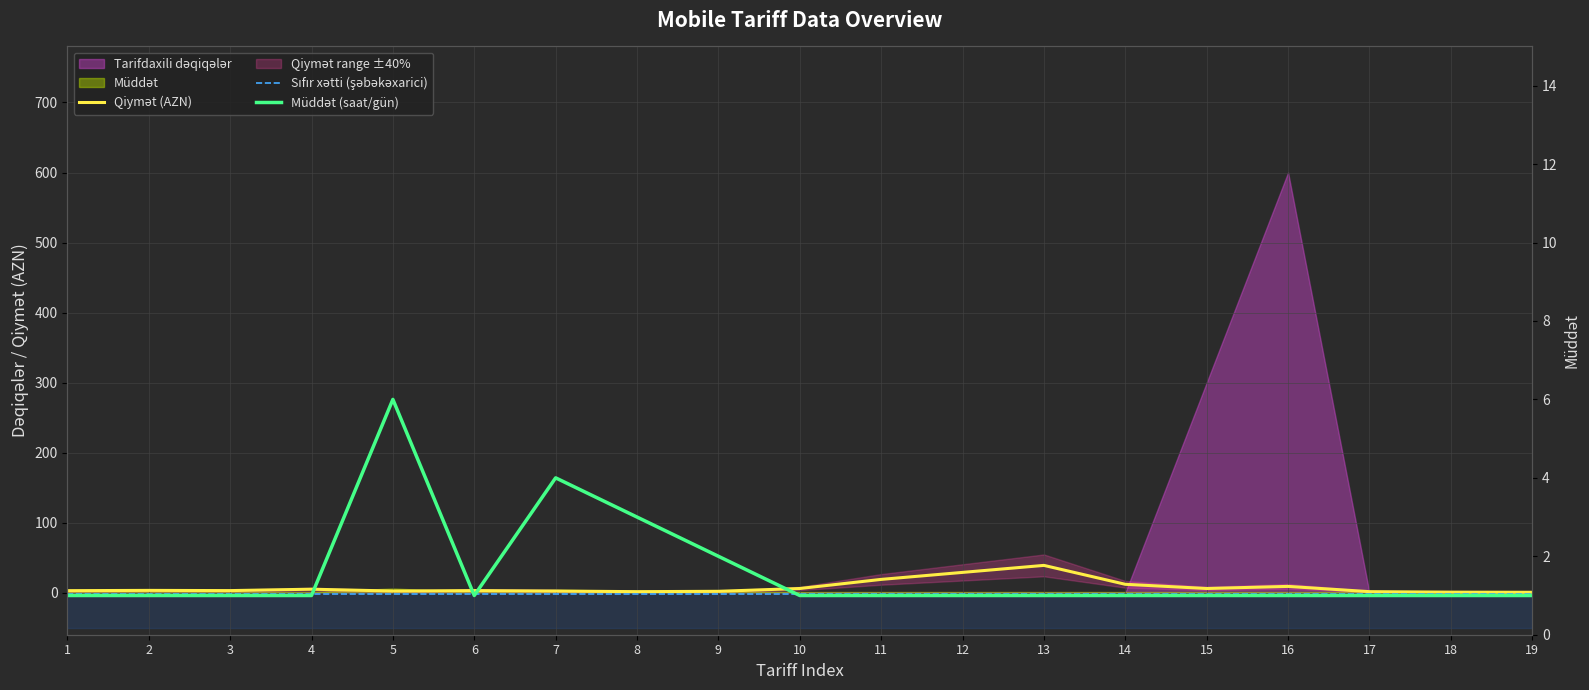

What is the spread (max minus min) of values at 2?

4.8